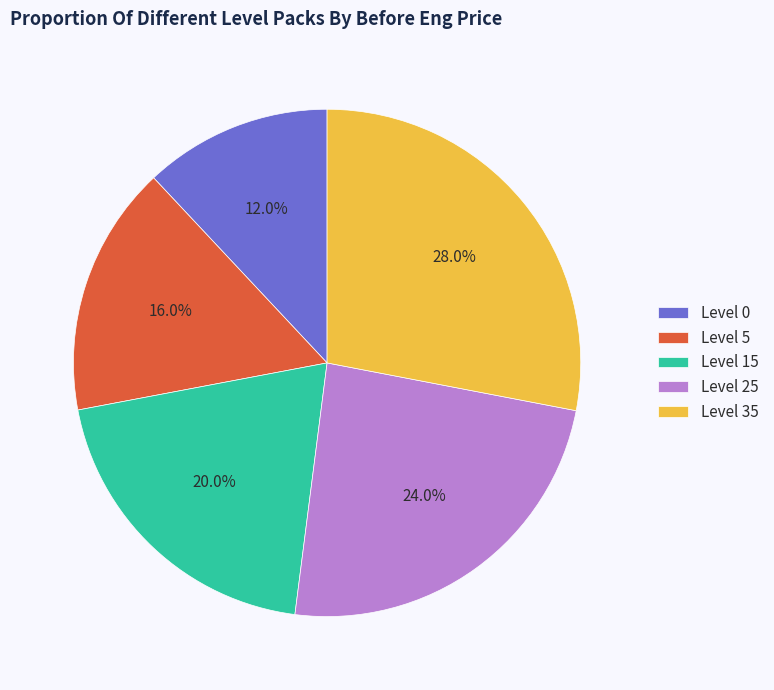

What is the ratio of the value at Level 15 to the value at Level 35?

0.7